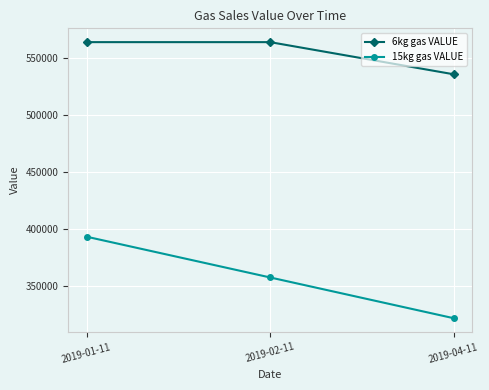

True or false: 15kg gas VALUE has a value of 237253 at 2019-01-11.

False